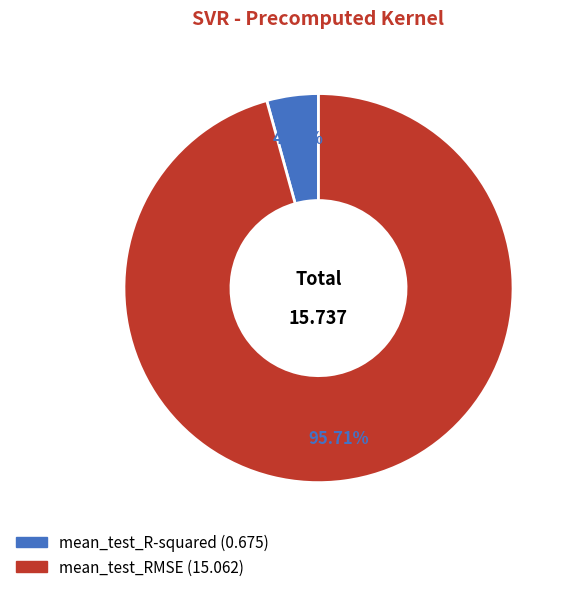

Does any single category account for the majority?

Yes